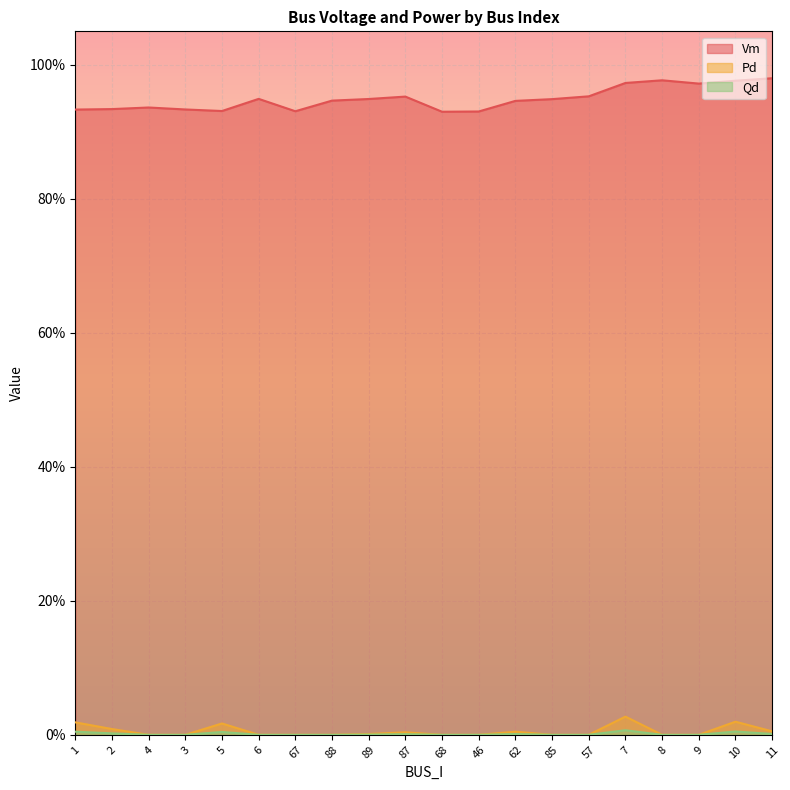

What is the greatest value displayed?

1.0